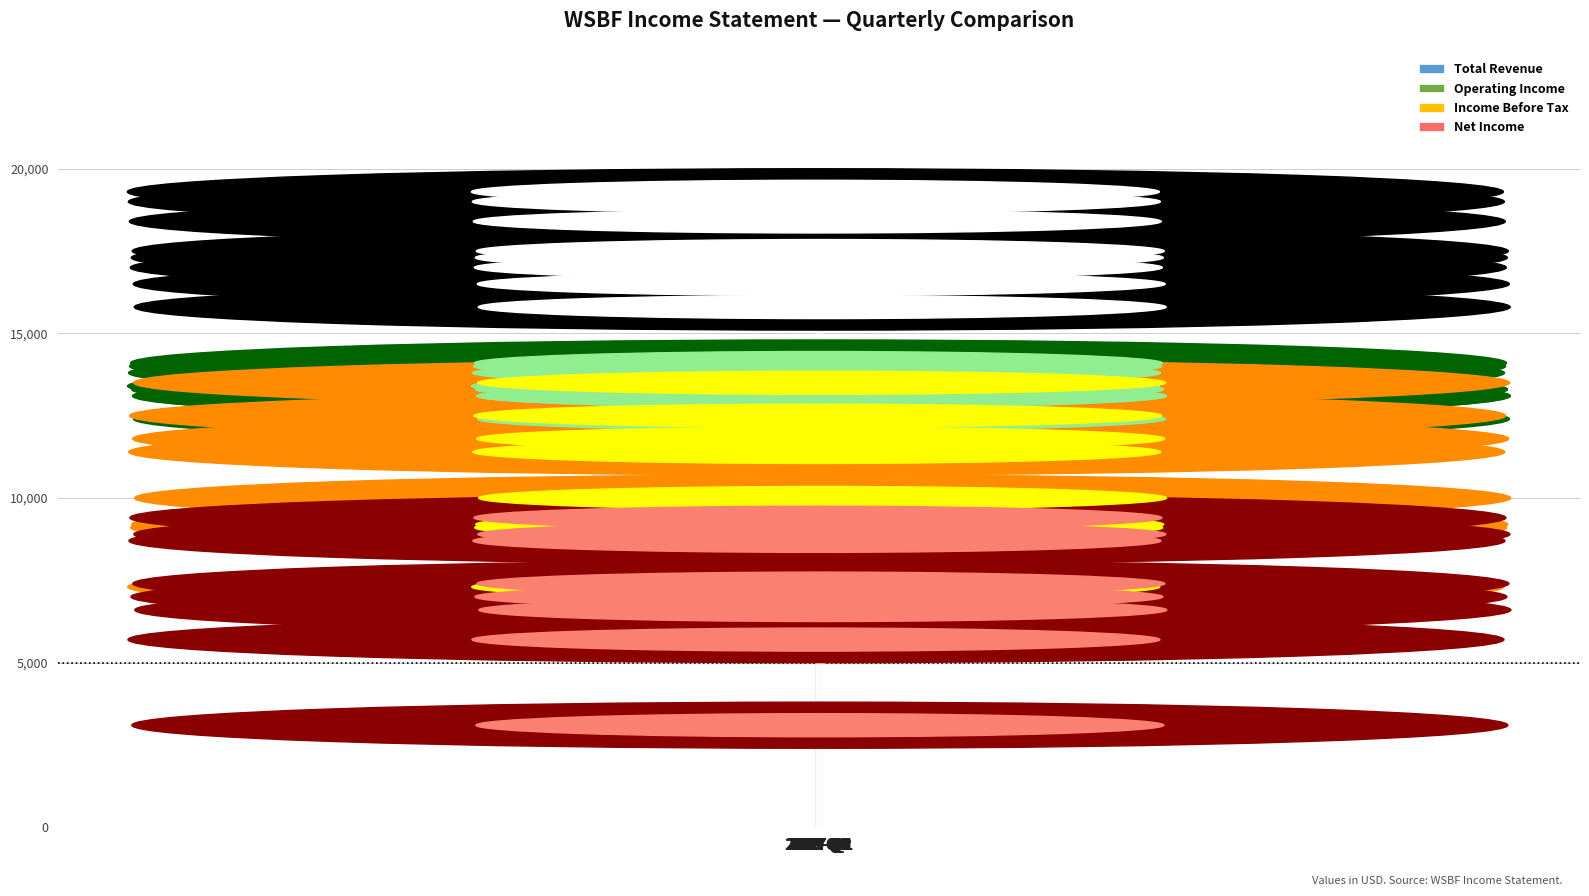

Rank the series by their maximum value, from highest to lowest.

Total Revenue, Operating Income, Income Before Tax, Net Income